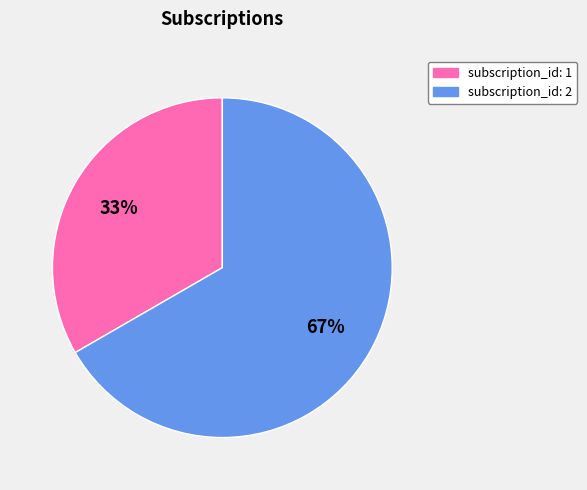

What percentage is the subscription_id: 2 slice, to the nearest percent?

67%